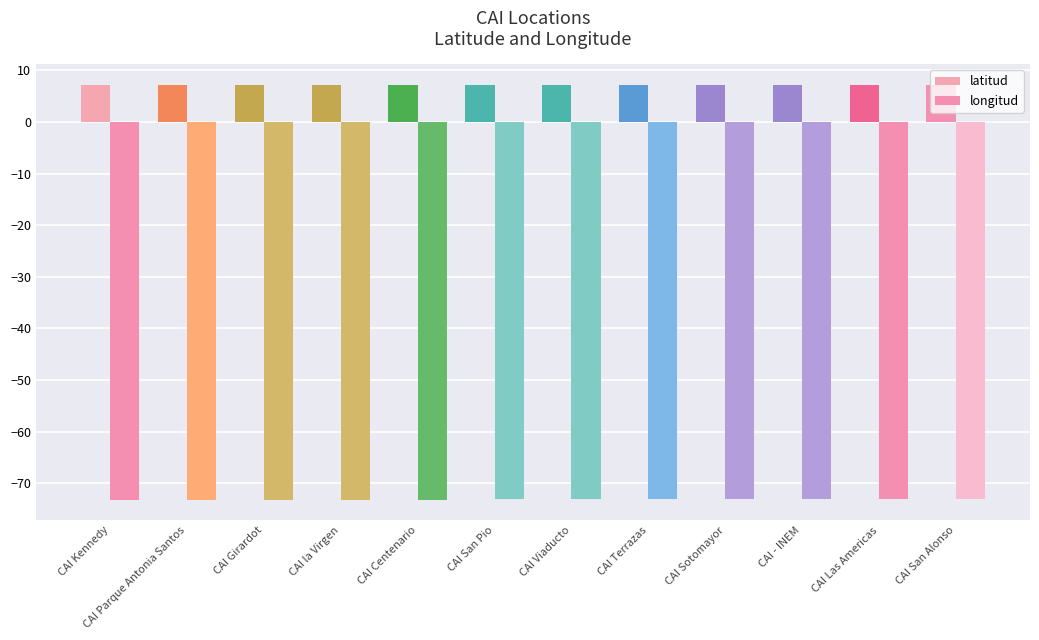

Is it true that longitud equals -73.1 at CAI San Alonso?

True